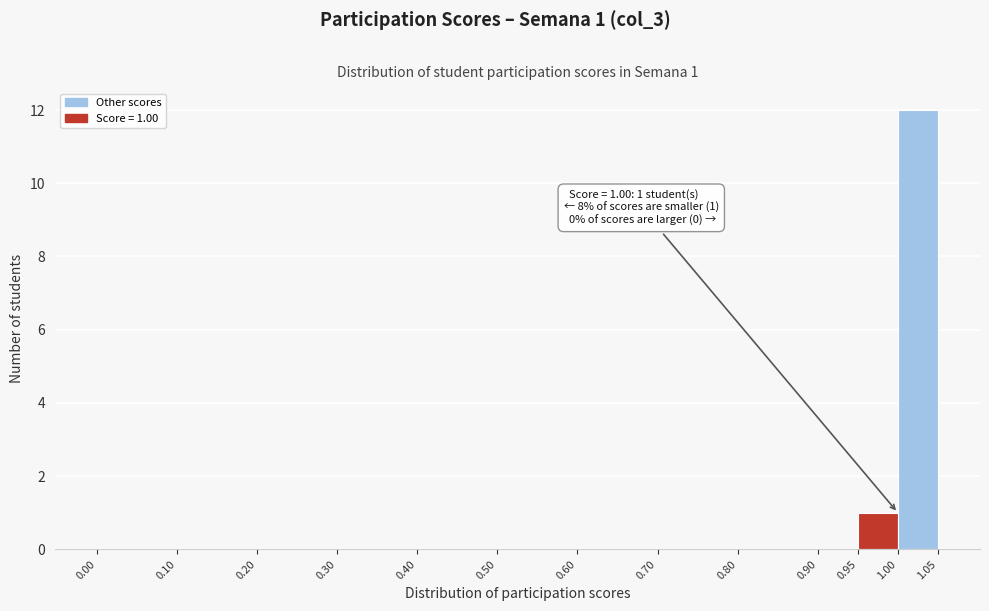

Which range on the x-axis has the tallest bar?

1.00 to 1.05